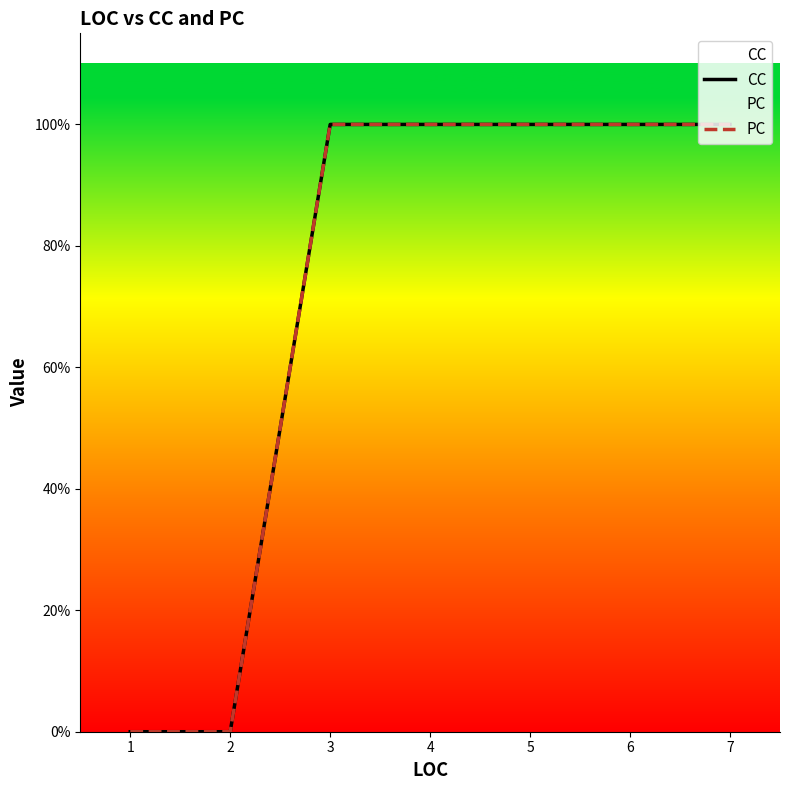

At which label is PC closest to 0?

1